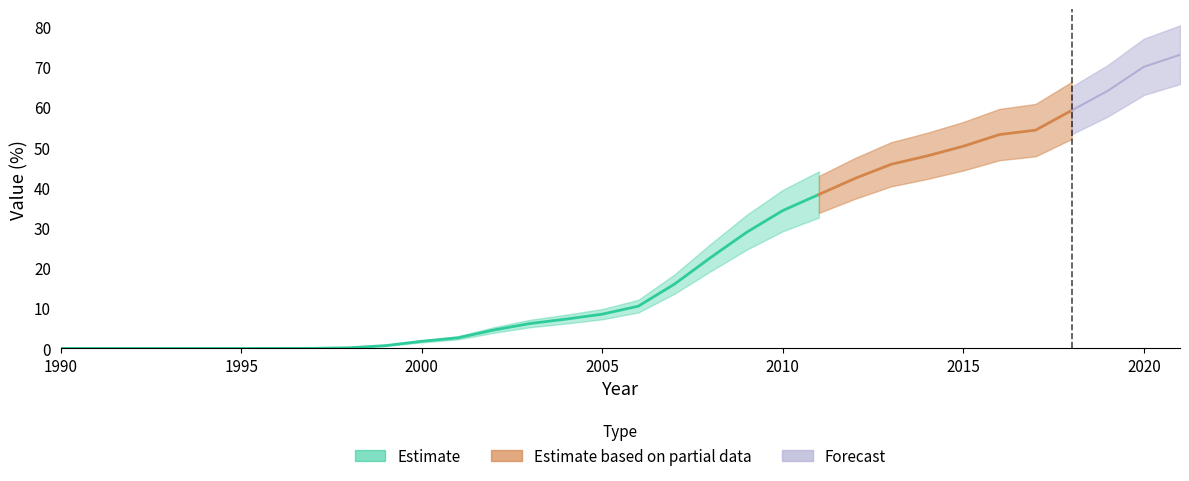

What is the difference between the maximum and minimum values?

73.0